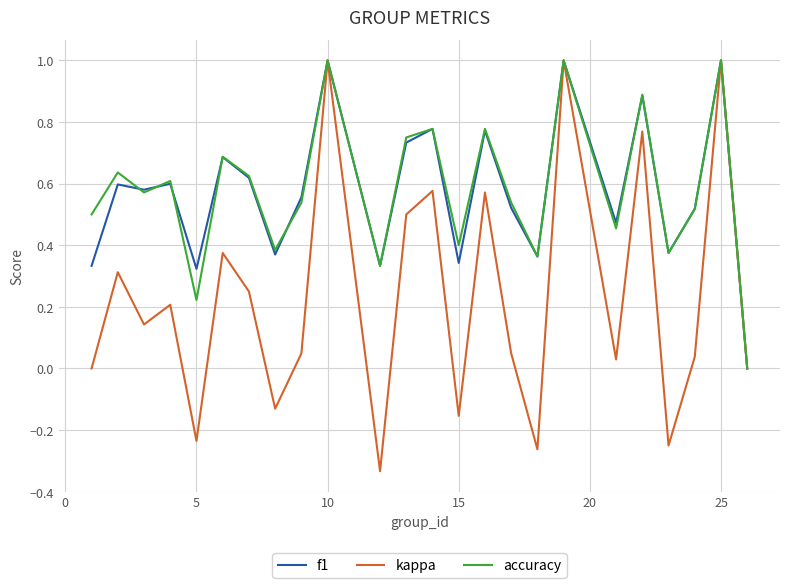

What are all the series names shown in the legend?

f1, kappa, accuracy